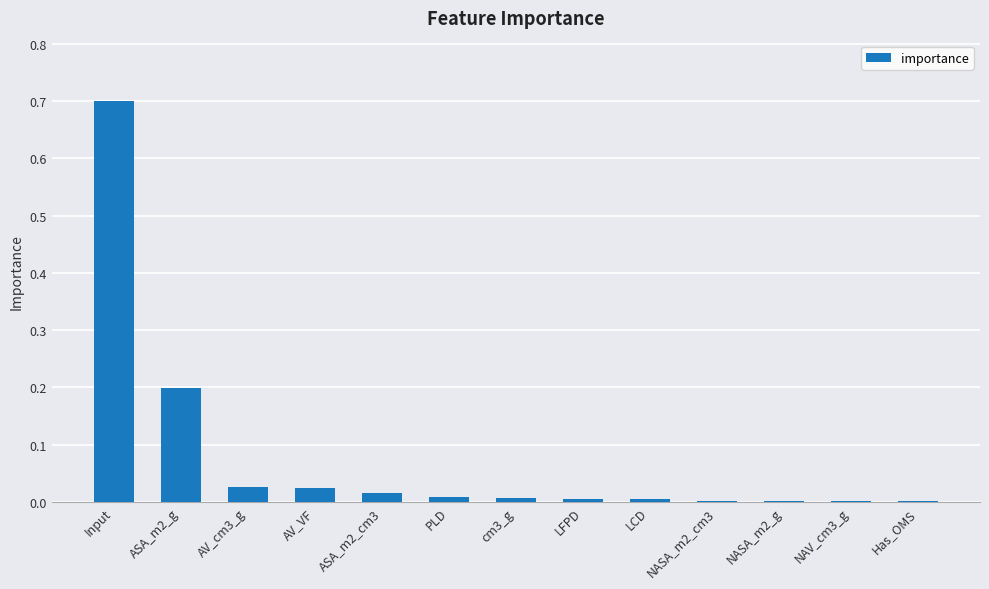

The value at AV_cm3_g is 0.0. True or false?

True